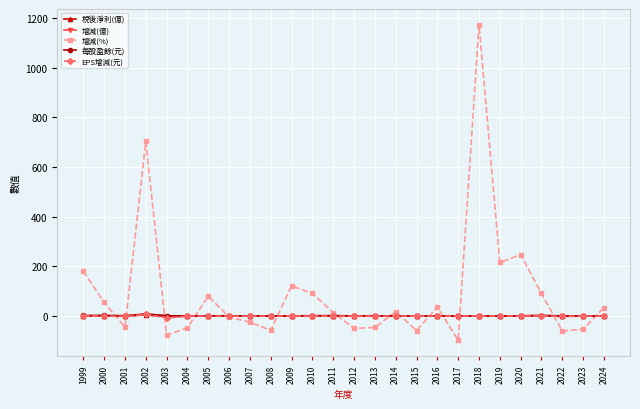

What is the value of the 稅後淨利(億) point at the 23rd from the left?

2.4